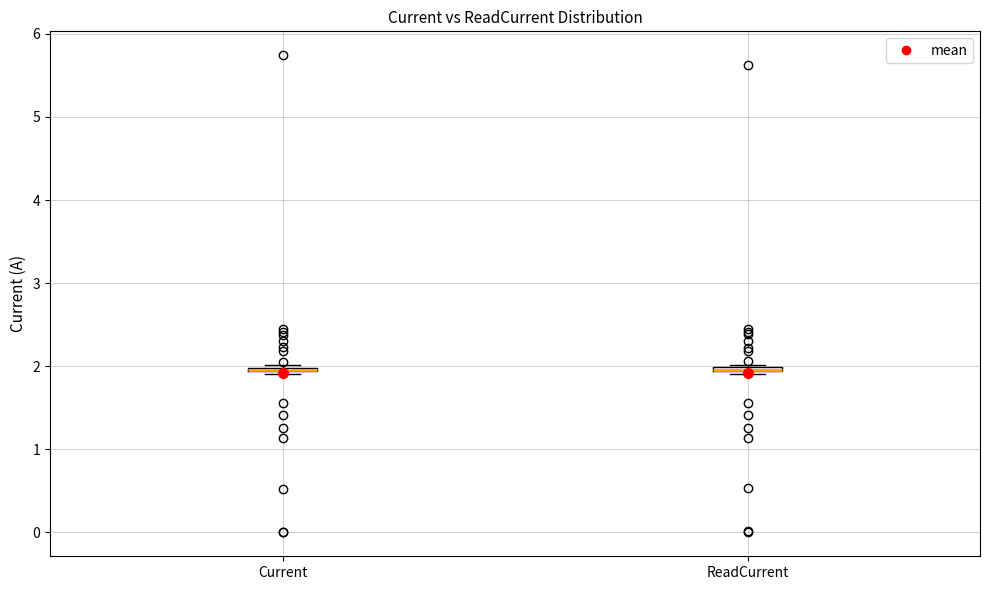

Where is the upper edge of the box for ReadCurrent on the y-axis? The values are not printed on the chart, so give them approximately, as read against the axis.

2.0